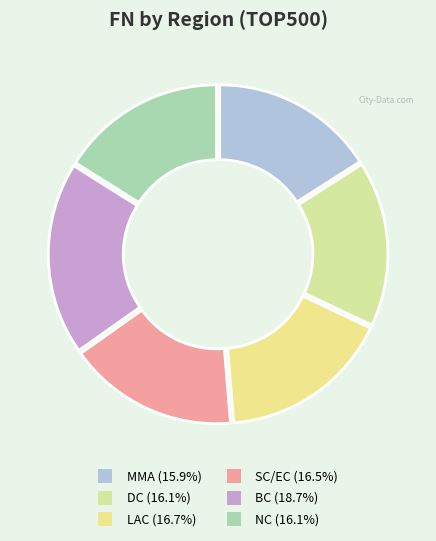

To the nearest percent, what is the average slice percentage?

17%